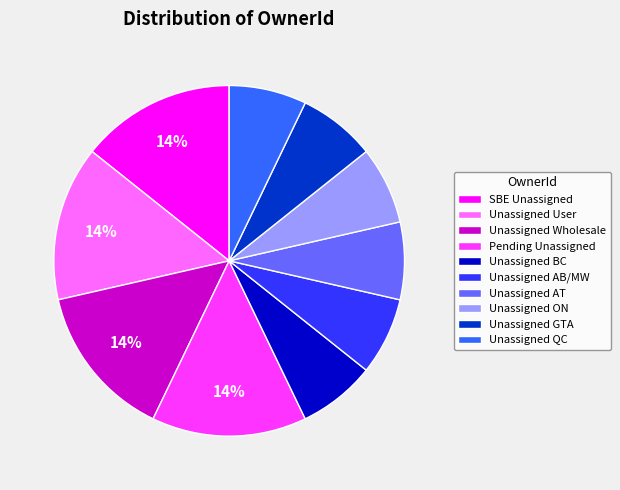

To the nearest percent, what is the difference between the largest and smallest slice percentages?

7%